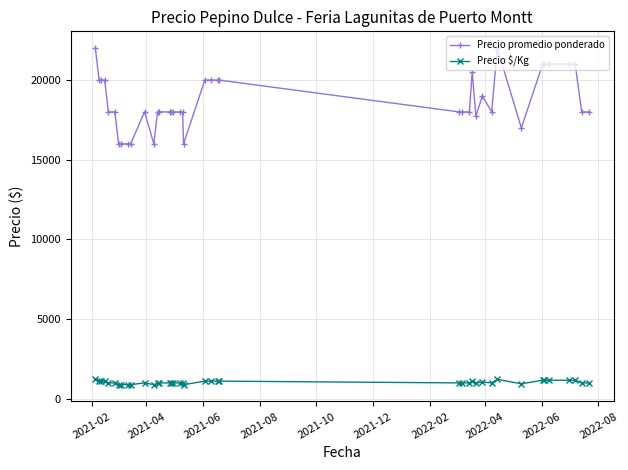

What is the average value of the Precio promedio ponderado series?

18681